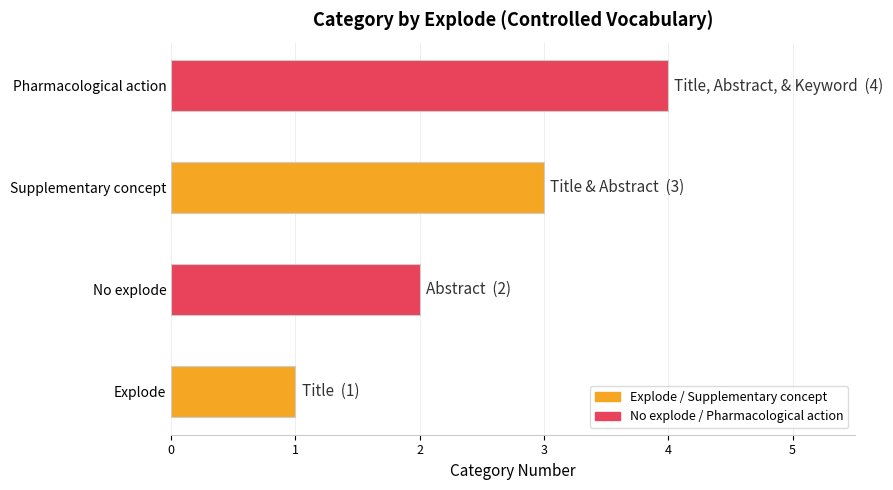

Between Pharmacological action and Explode, which is larger?

Pharmacological action